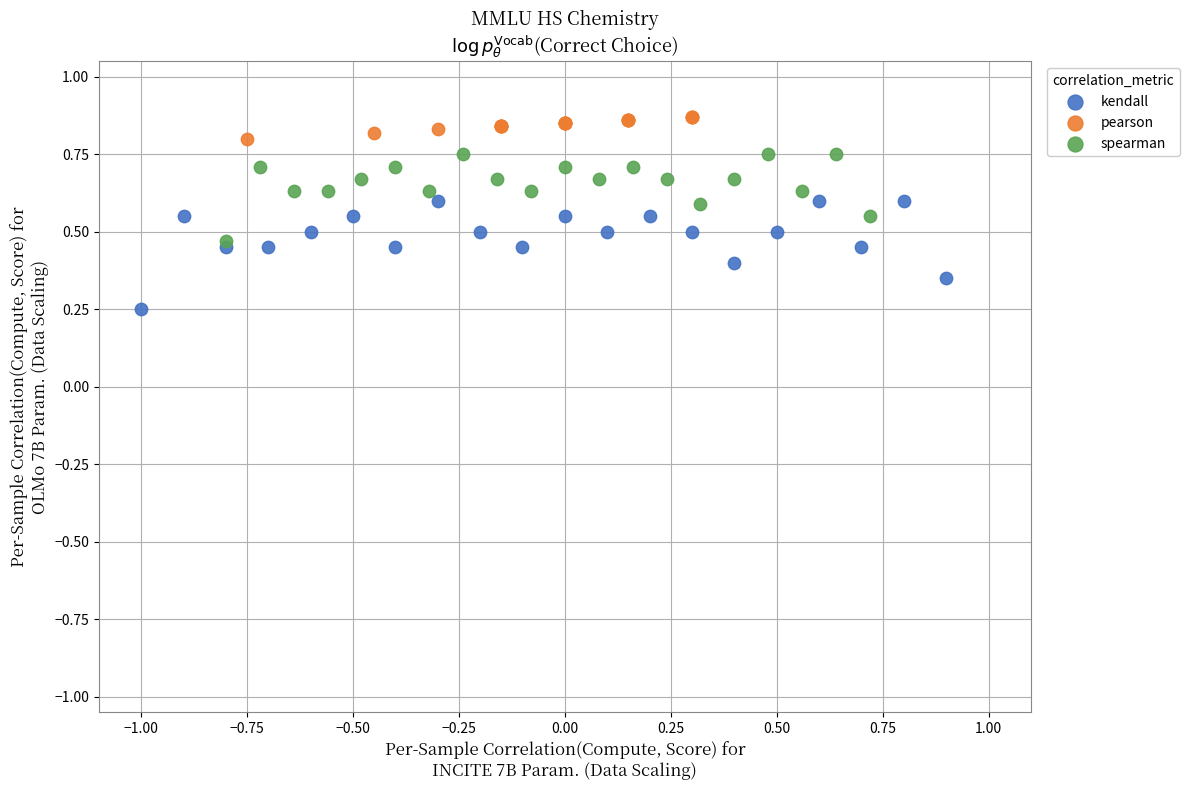

Which series has the largest Y range (max minus min)?

kendall